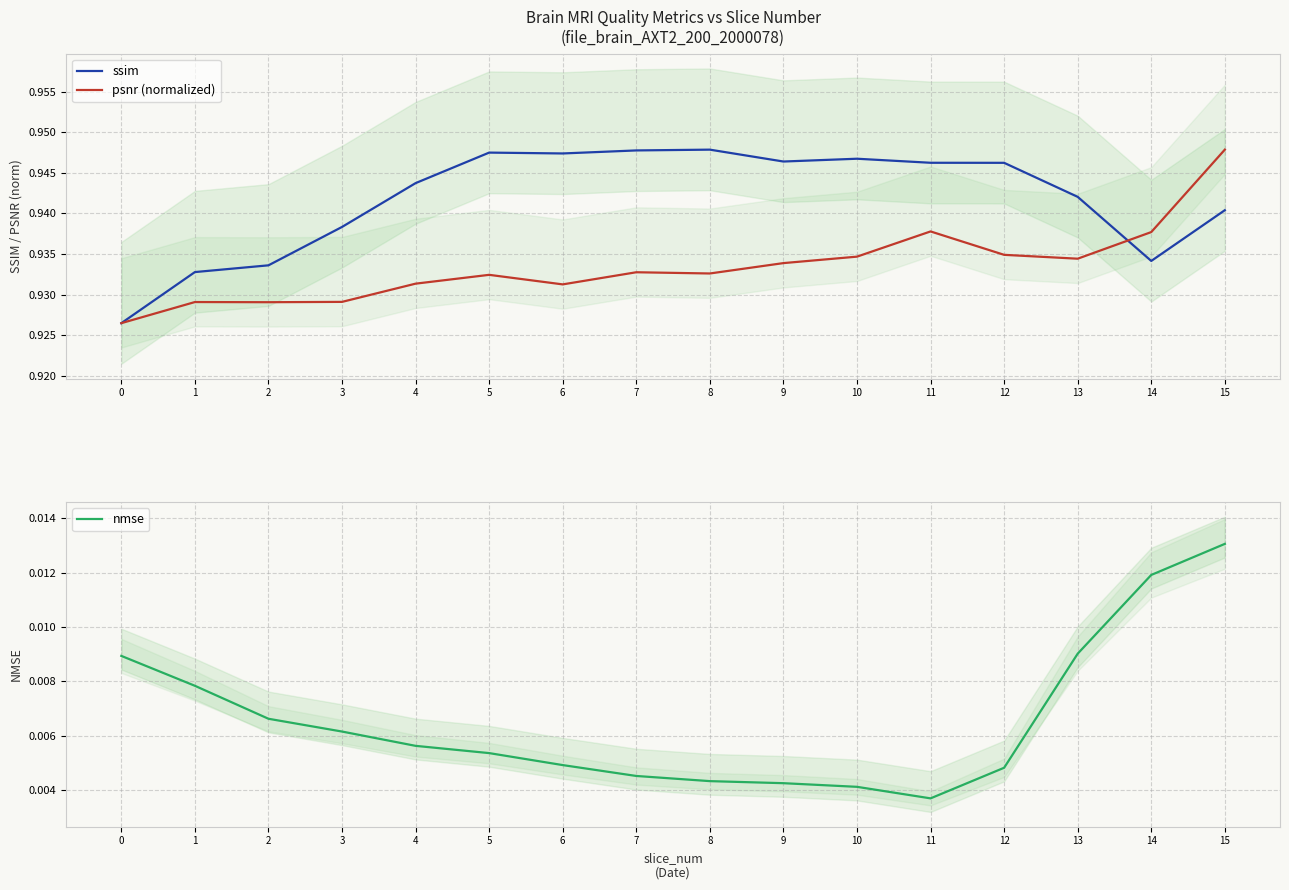

At how many categories does at least one series exceed 0?

16